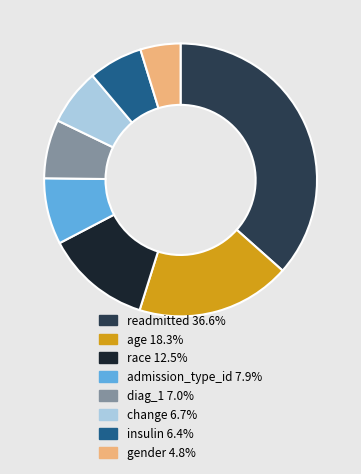

Count the number of slices in the pie.

8